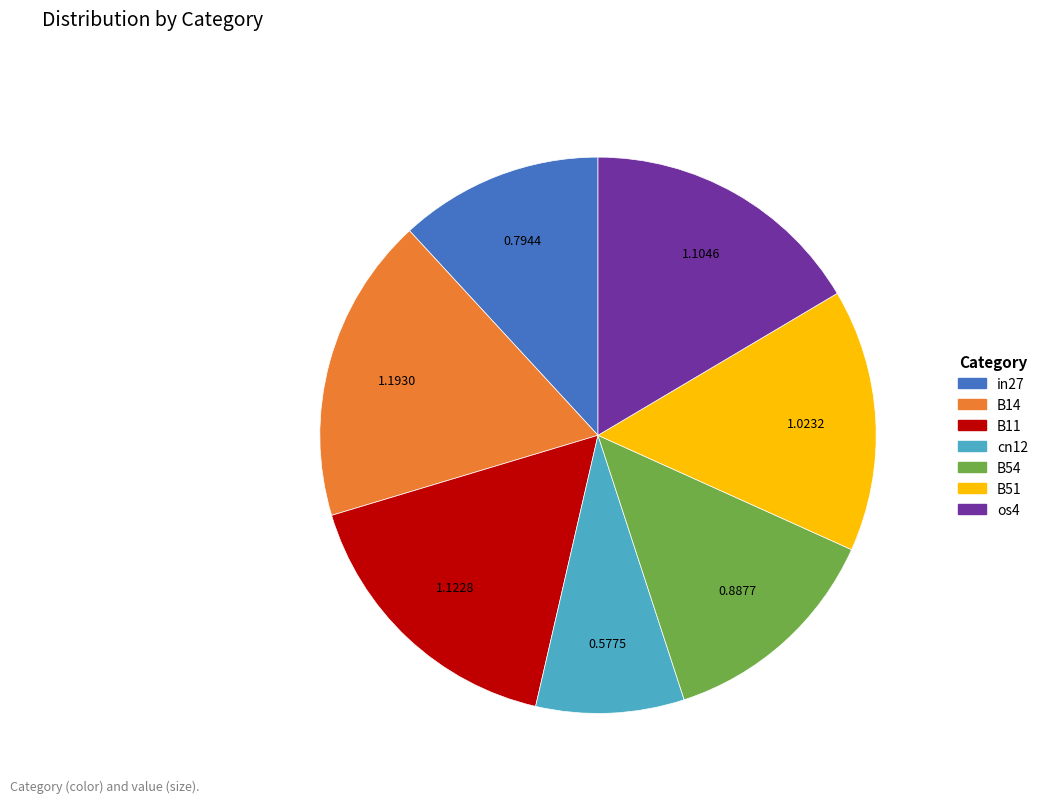

True or false: in27 accounts for 26% of the total.

False